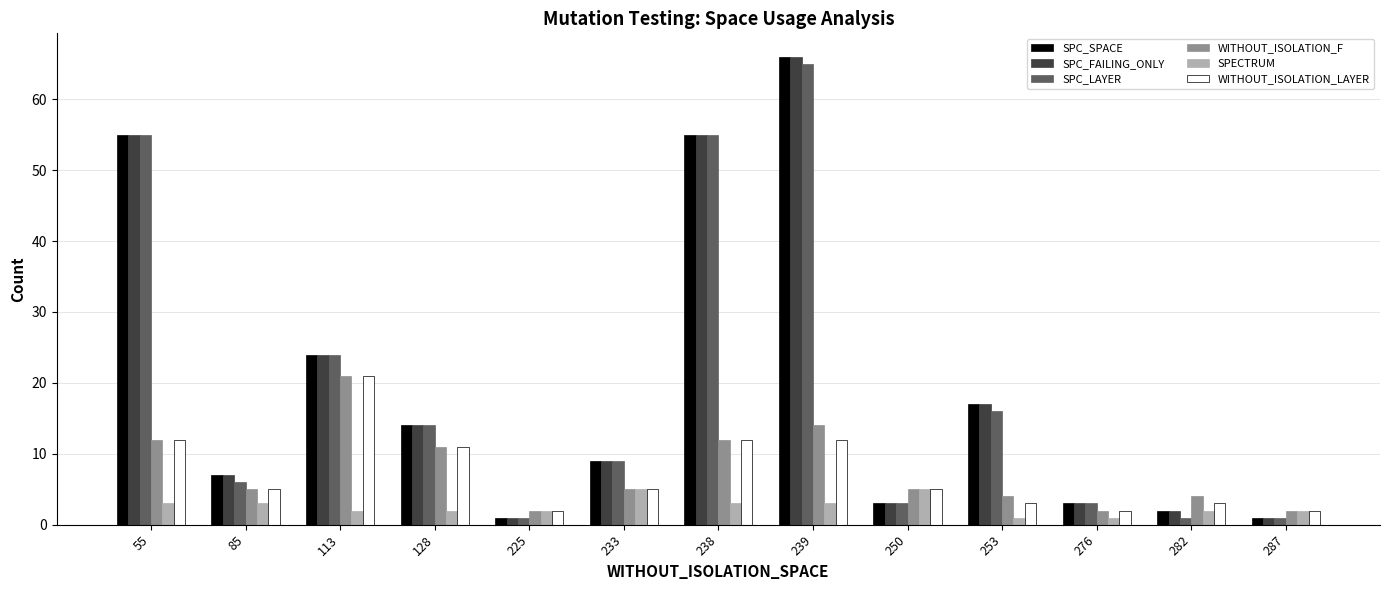

How many data points does each series have?

13